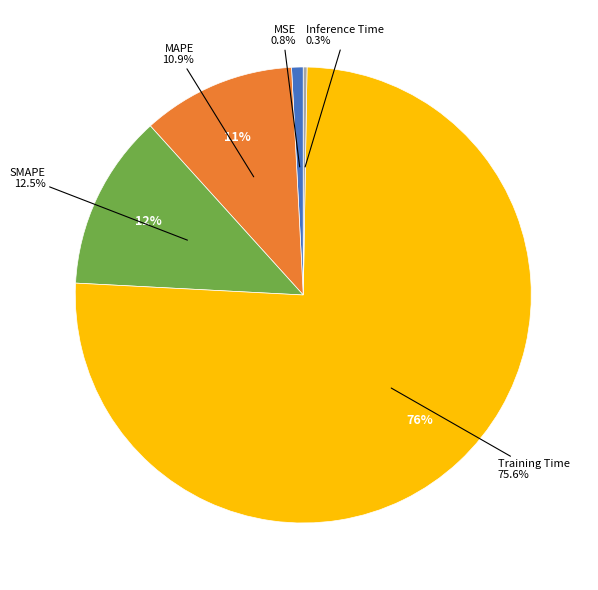

Is it true that MAPE is 25% of the pie?

False